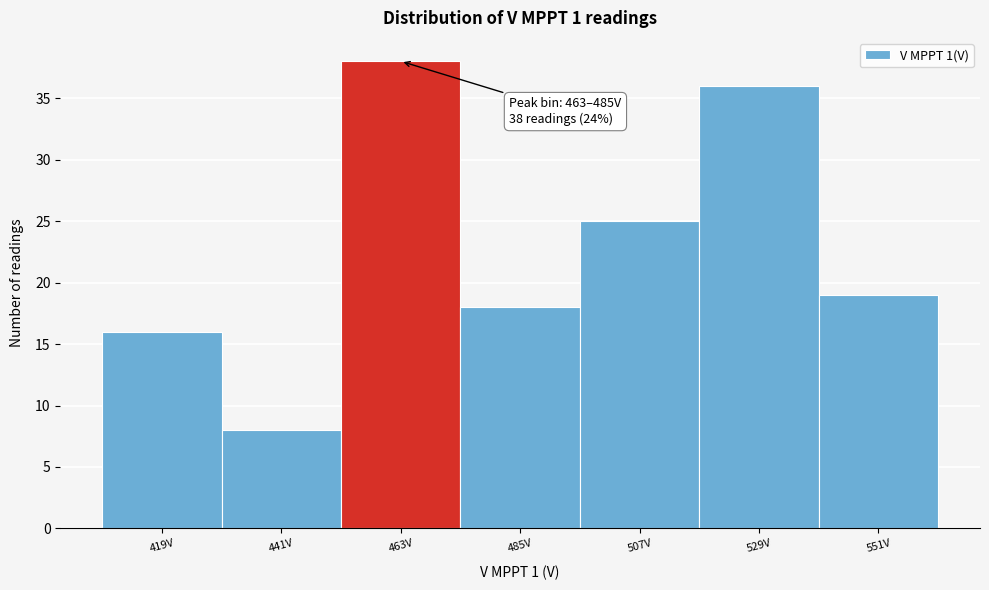

Reading left to right, transcribe all the data shown in this chart.

16	8	38	18	25	36	19